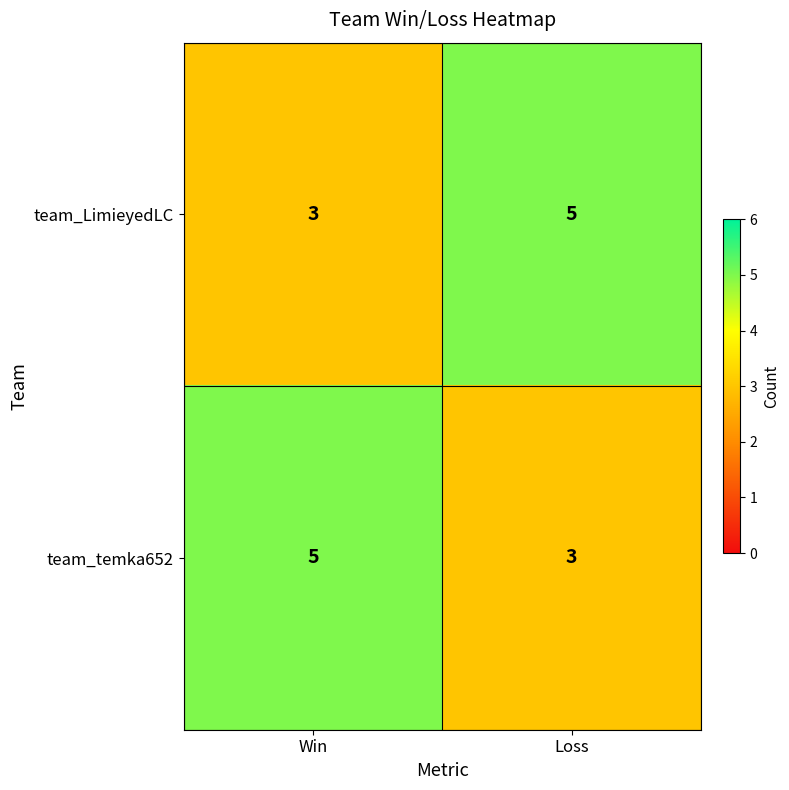

True or false: team_LimieyedLC has a value of 1 at Win.

False